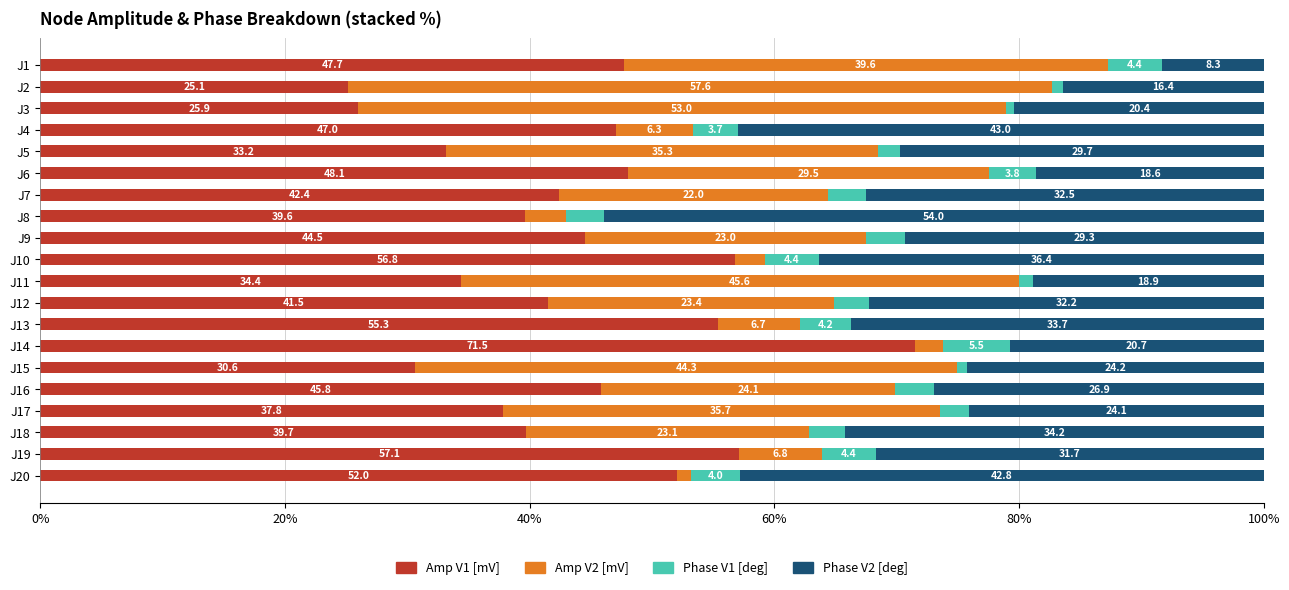

What is the minimum value for Amp V1 [mV]?

25.1